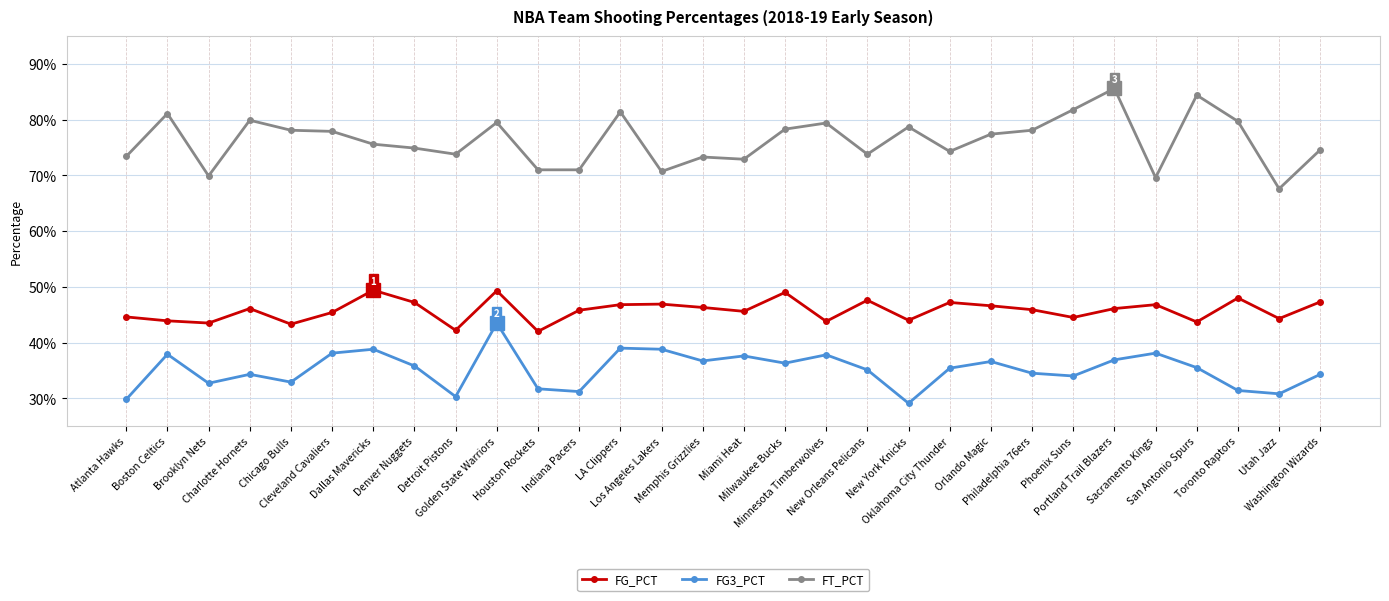

What is the label of the 10th point from the right?

Oklahoma City Thunder